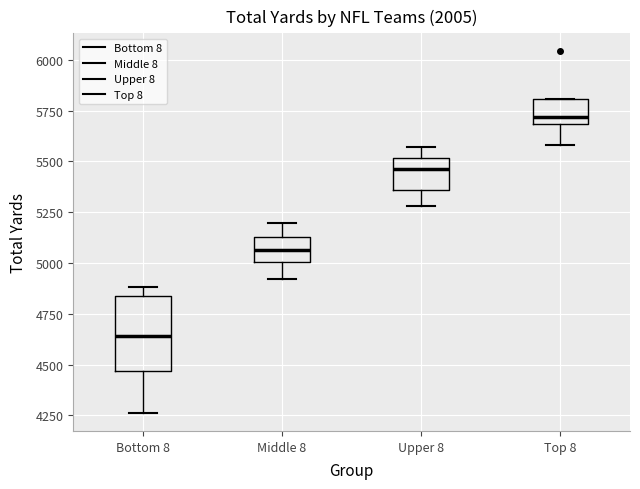

Where does the upper whisker of the box for Middle 8 end on the y-axis? The values are not printed on the chart, so give them approximately, as read against the axis.

5200